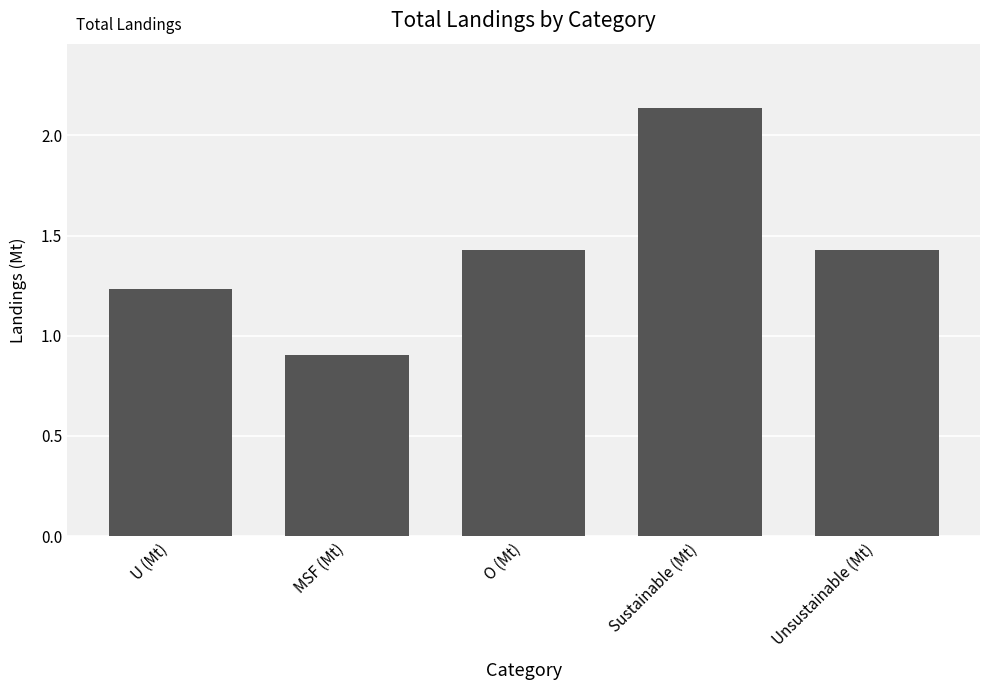

How many bars are there in total?

5